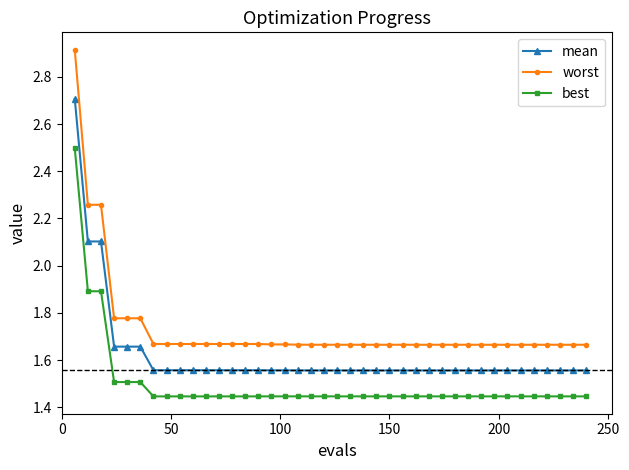

What is the difference between the second highest and minimum values in the best series?

0.4